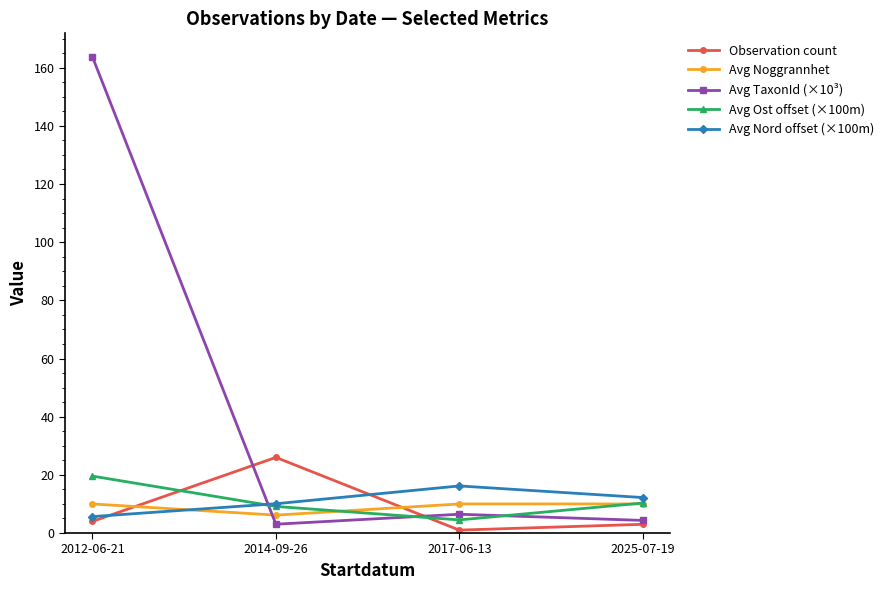

How many lines are shown in the chart?

5